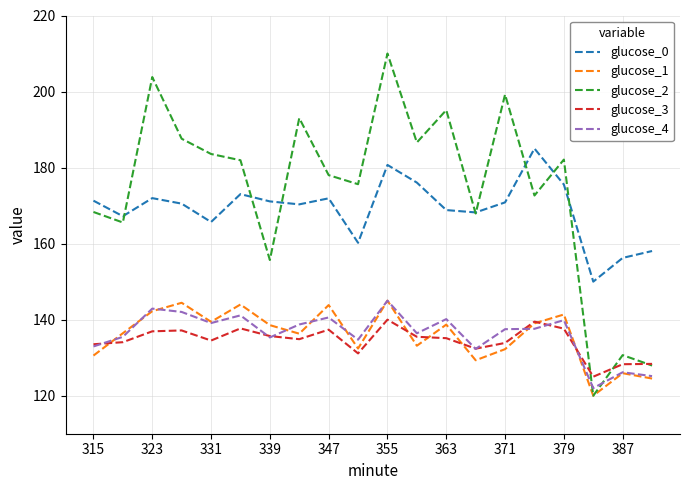

What is the sum of all glucose_3 values?

2688.6